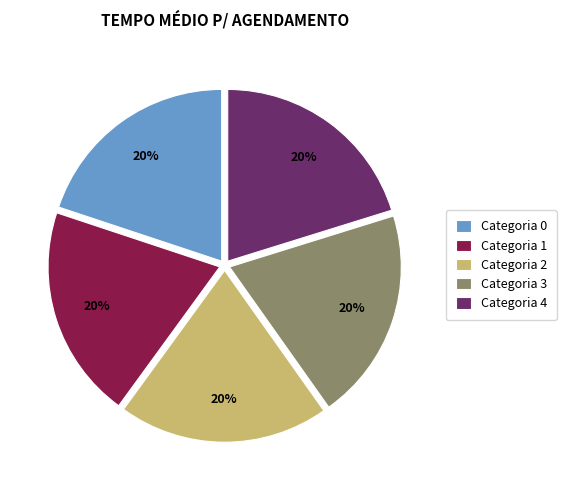

Approximately how many times larger is the value at Categoria 3 compared to Categoria 1?

1.0